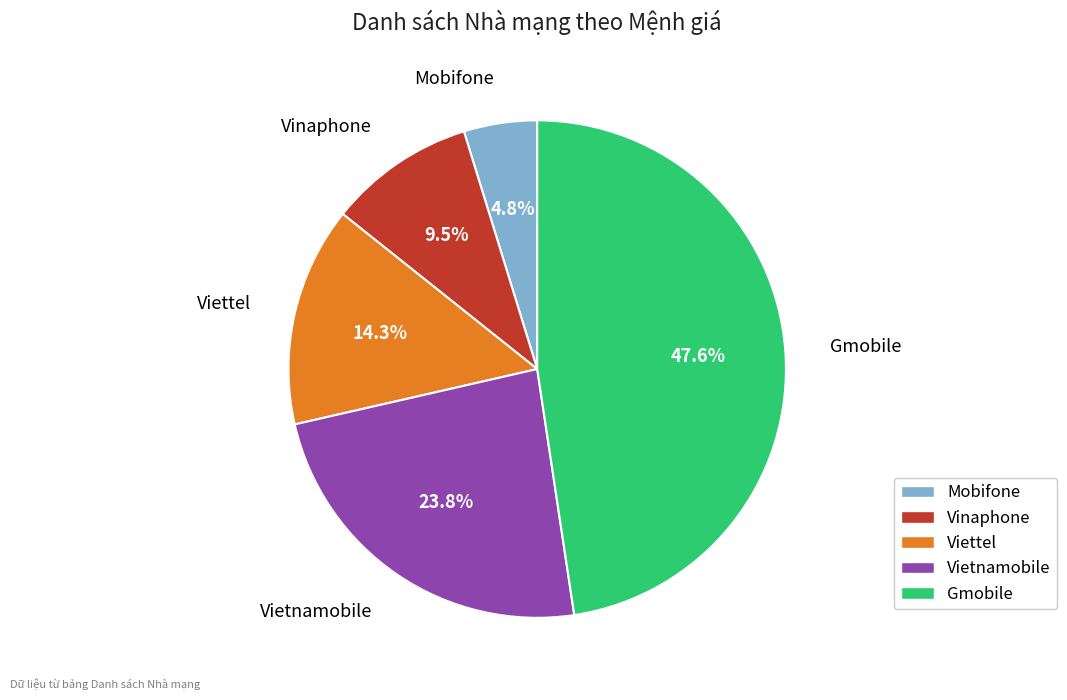

What is the ratio of the value at Vietnamobile to the value at Vinaphone?

2.5